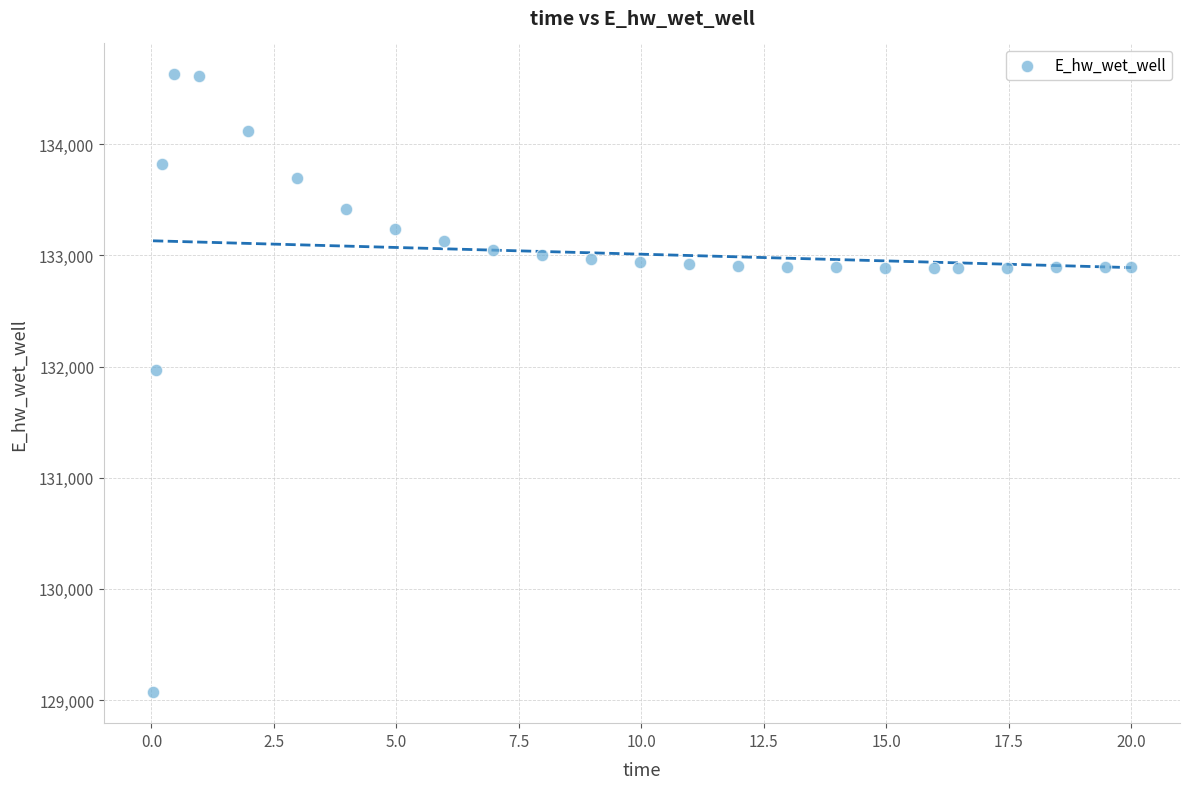

What Y value in the scatter plot is closest to 131849?

131969.9